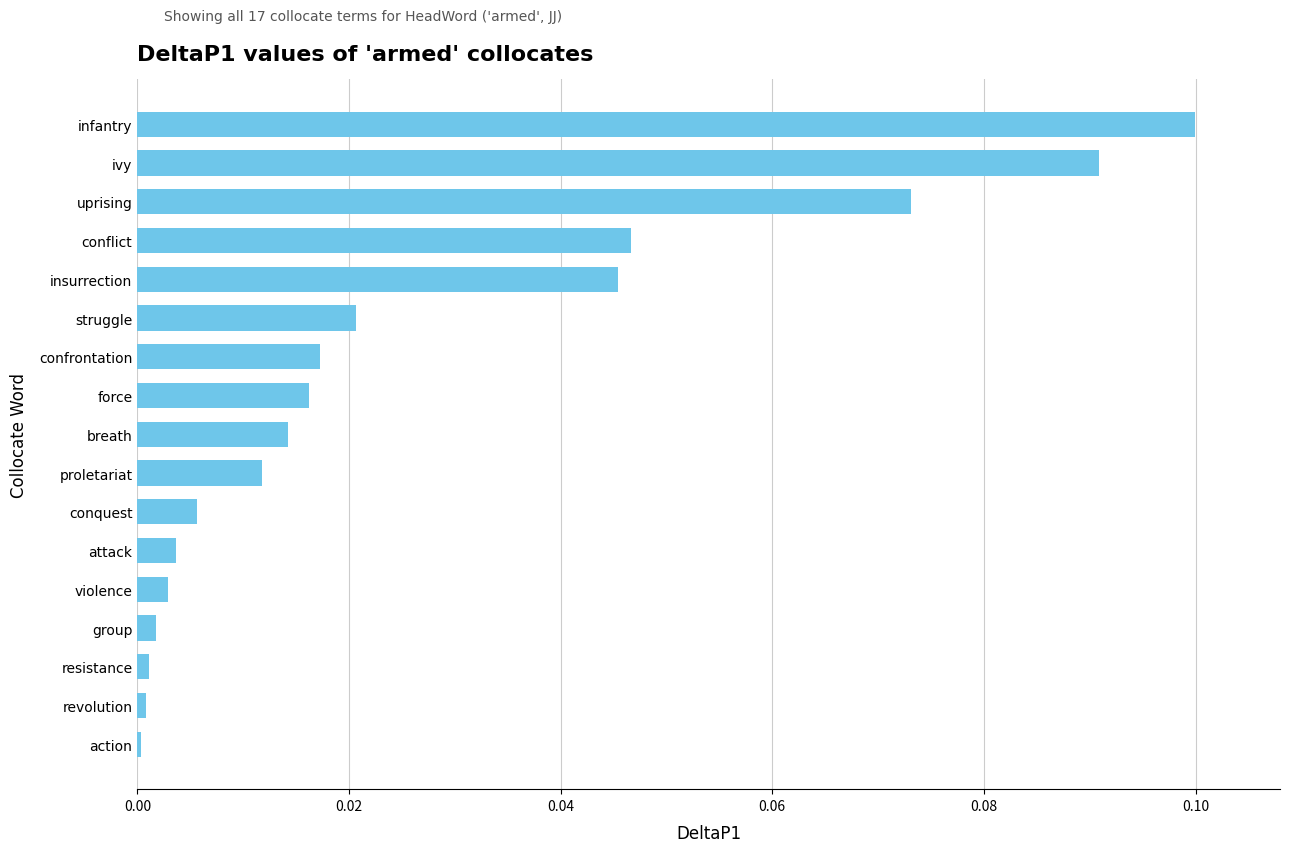

What is the sum of all values?

0.5